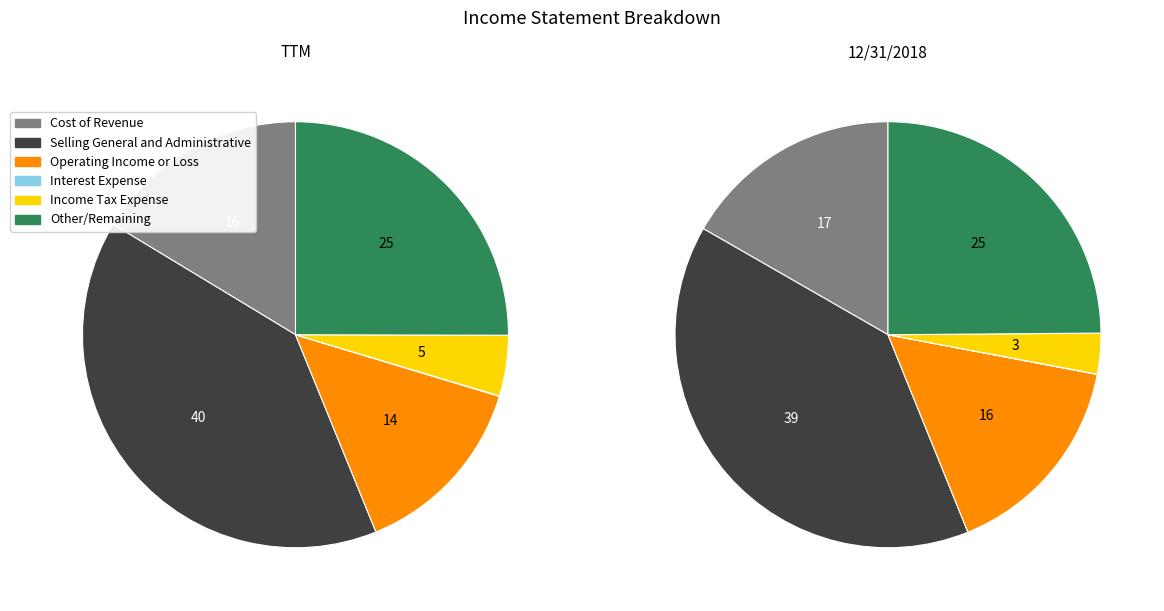

To the nearest percent, what is the average slice percentage?

17%